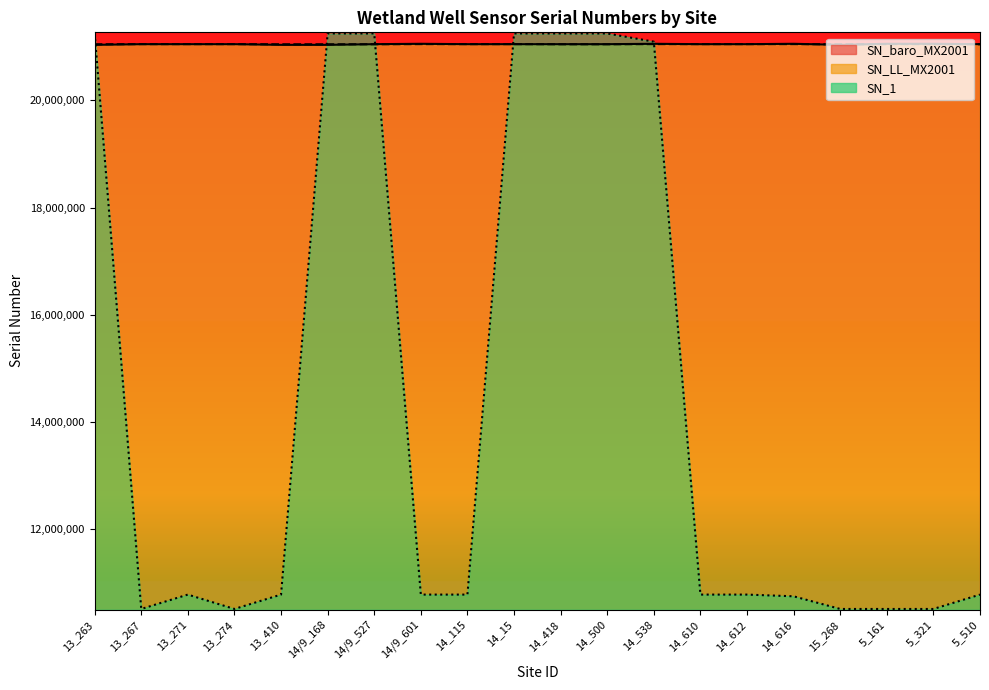

Where is SN_1 nearest to the value 15878205?

13_410